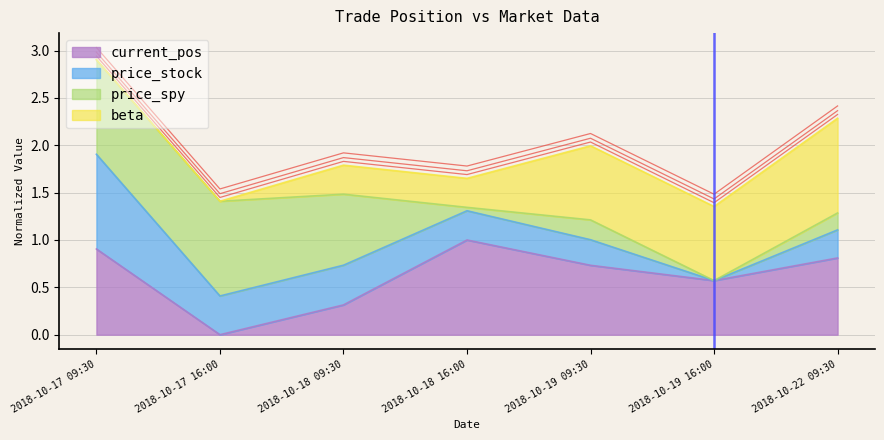

List the labels in order of current_pos value, largest first.

2018-10-18 16:00, 2018-10-17 09:30, 2018-10-22 09:30, 2018-10-19 09:30, 2018-10-19 16:00, 2018-10-18 09:30, 2018-10-17 16:00